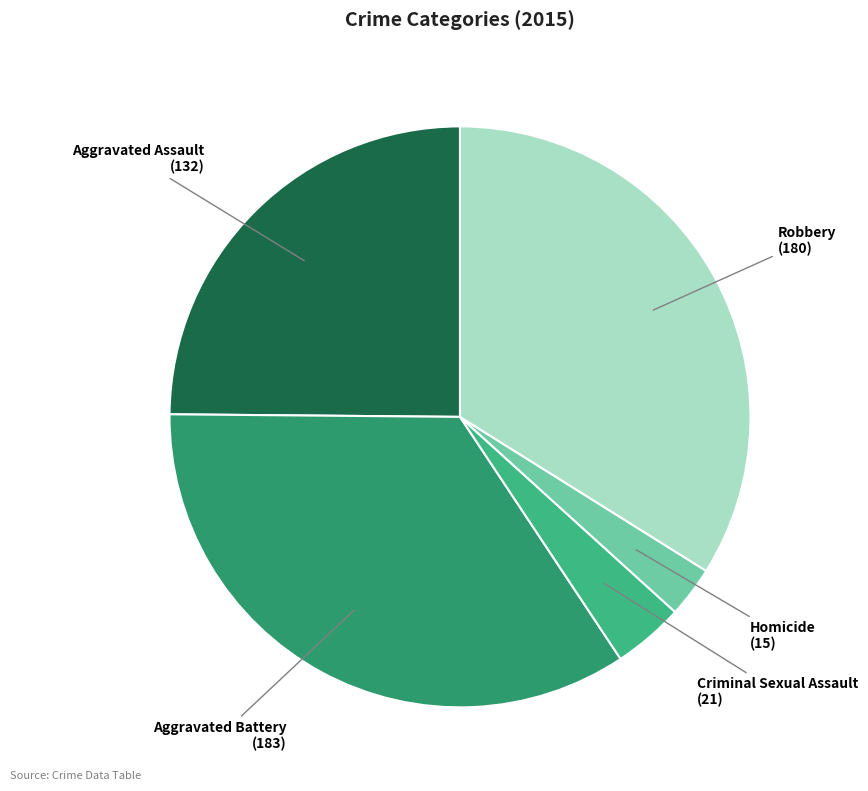

Is the sum of Aggravated Battery and Robbery greater than half?

Yes